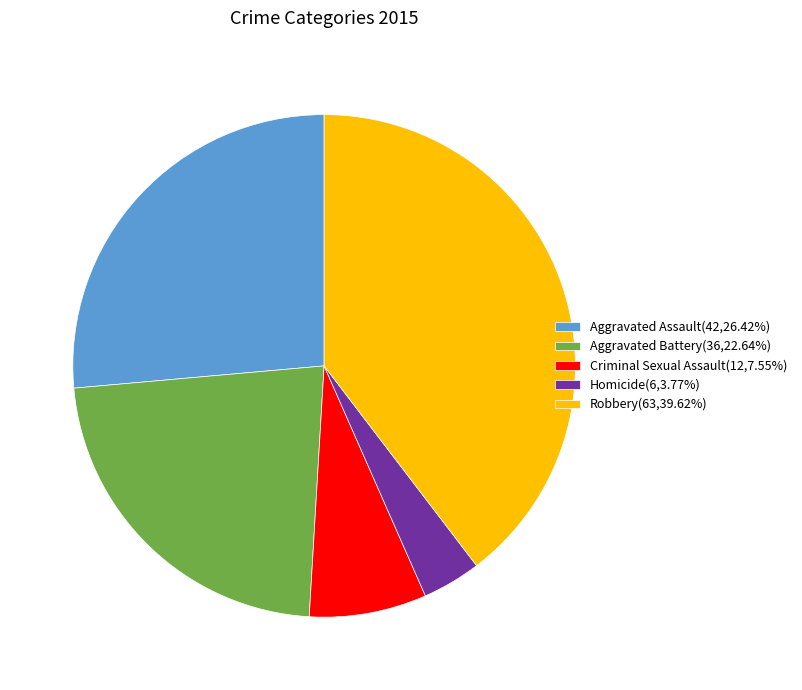

Which category has the smallest portion of the pie?

Homicide